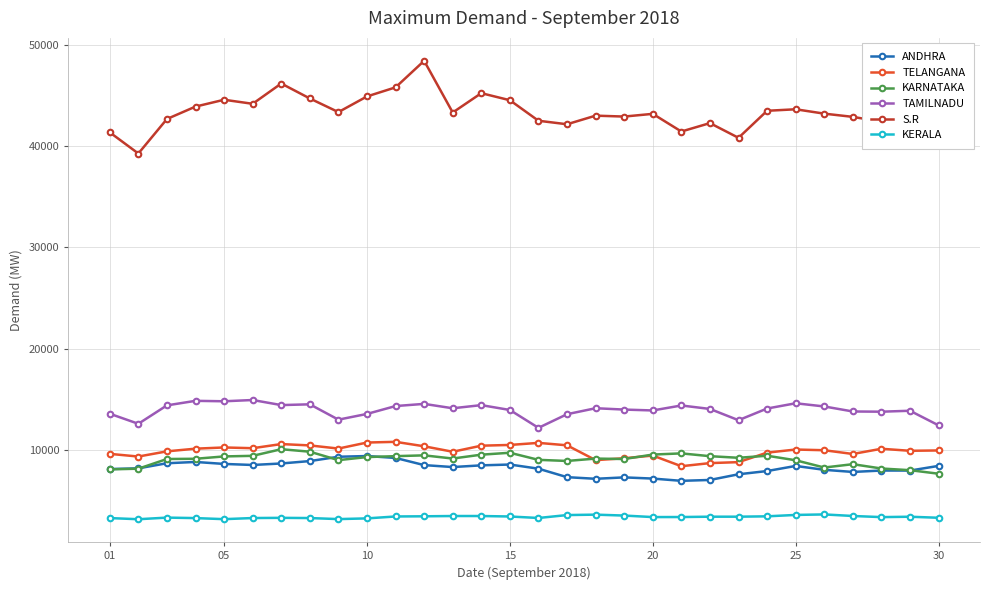

Which series has the widest spread of values?

S.R